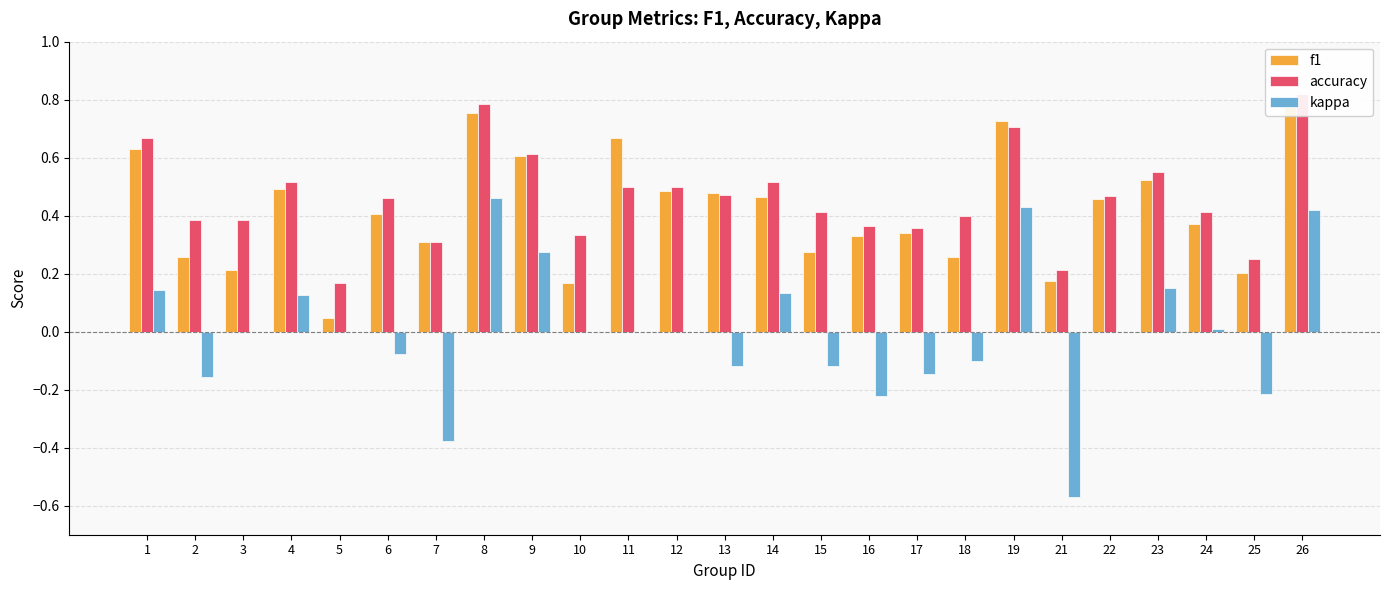

The accuracy series shows 0.5 at 26. True or false?

False